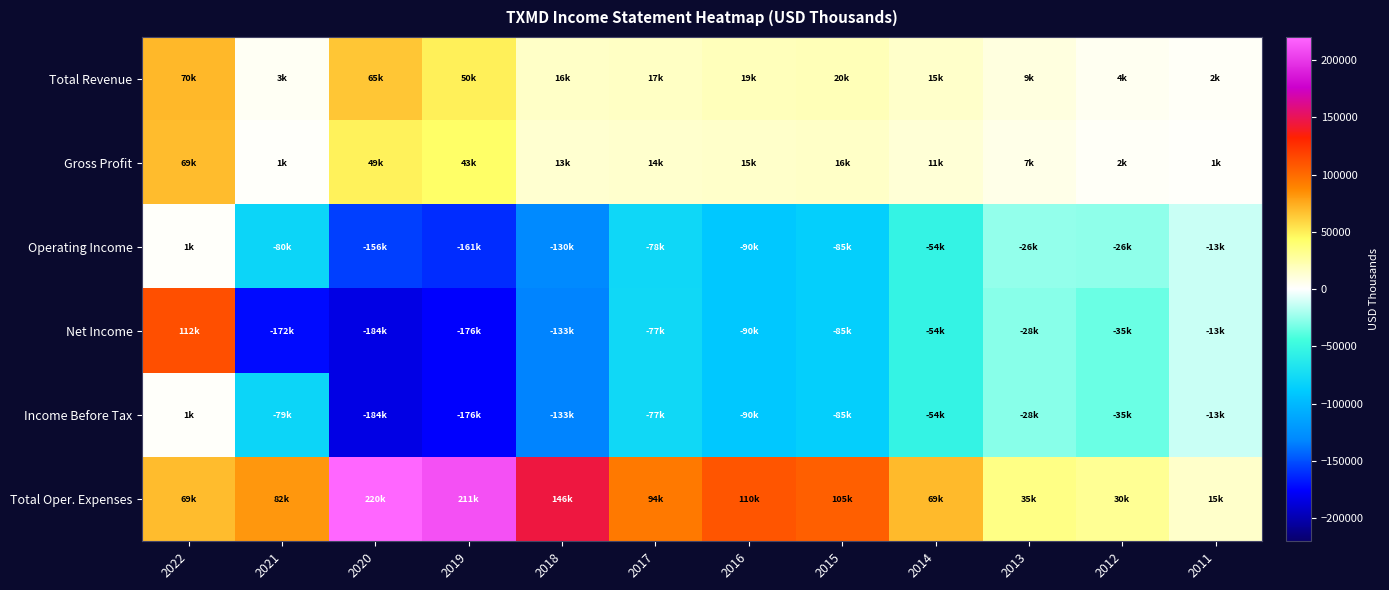

Which has a higher value, 2015 or 2021?

2015